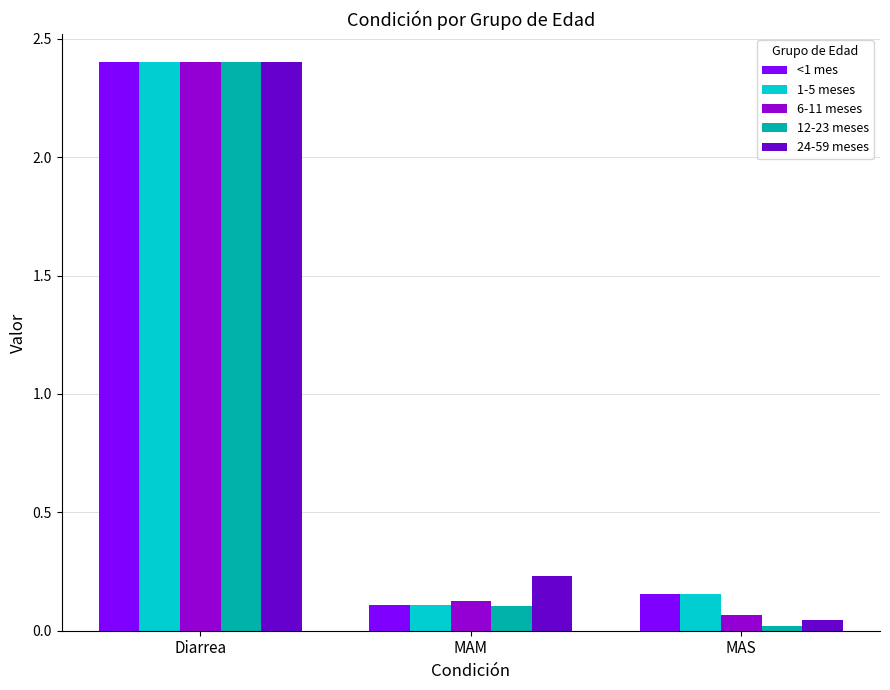

At which category does the chart reach its minimum across all series?

MAS